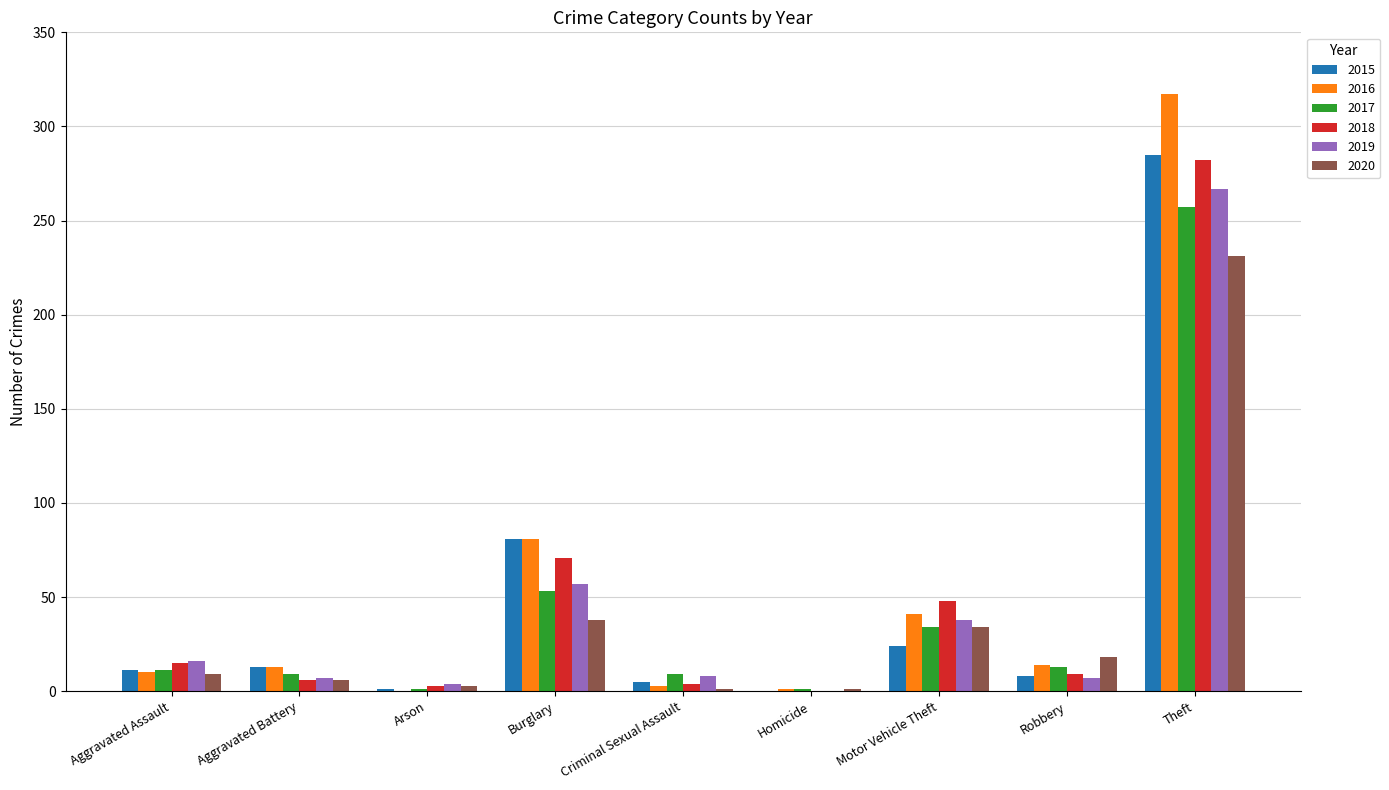

What is the total value across all series at Motor Vehicle Theft?

219